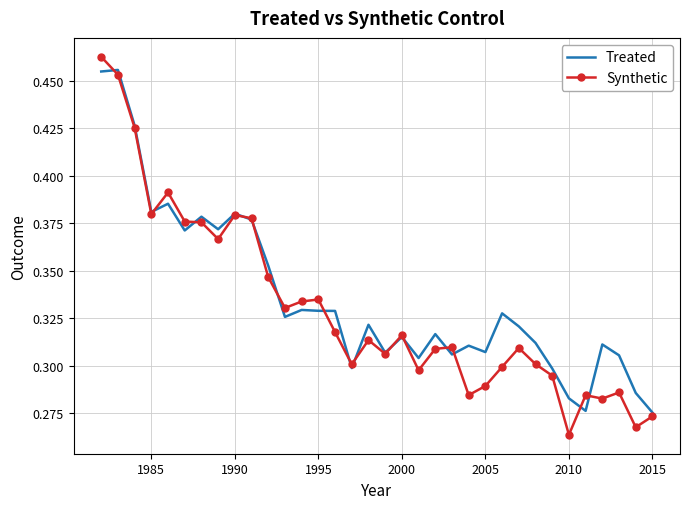

Which series has the widest spread of values?

Synthetic